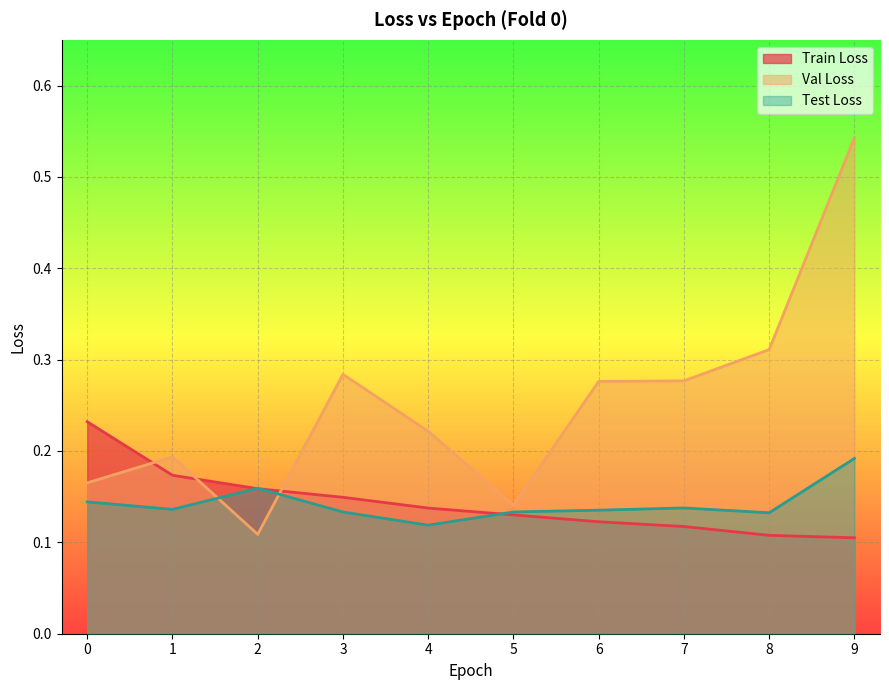

At 7, list the series in order from smallest to largest.

Train Loss, Test Loss, Val Loss